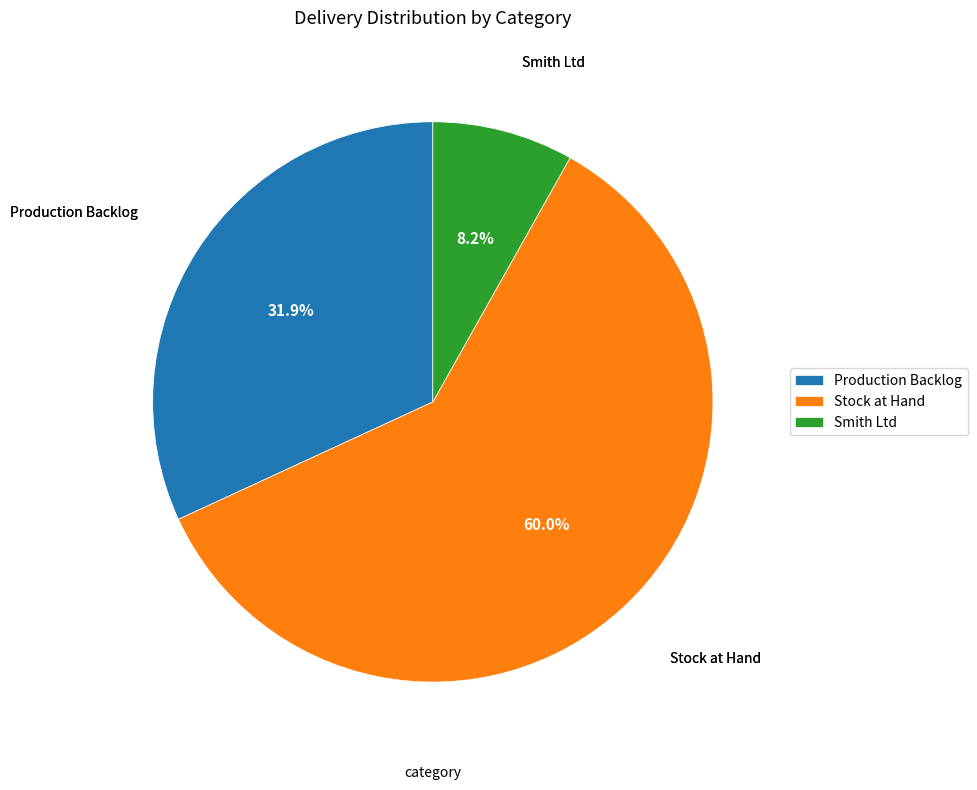

To the nearest percent, what is the difference between the largest and smallest slice percentages?

52%